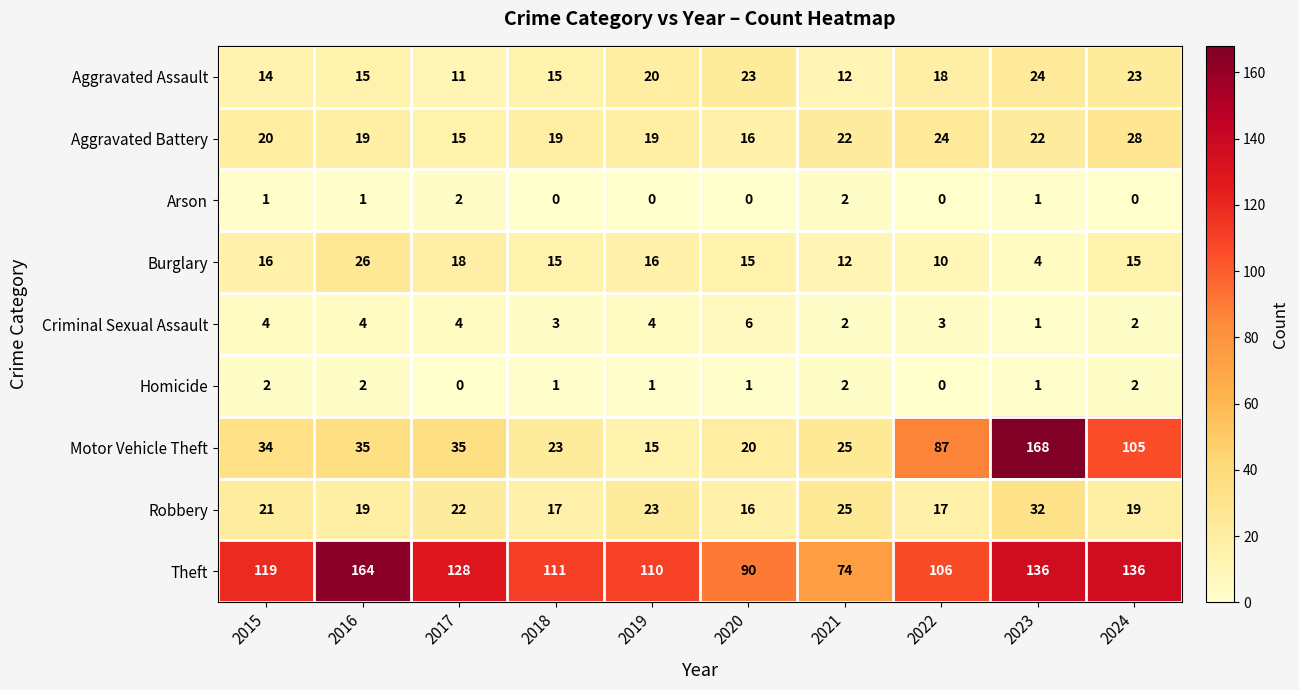

The Criminal Sexual Assault series shows 2 at 2024. True or false?

True